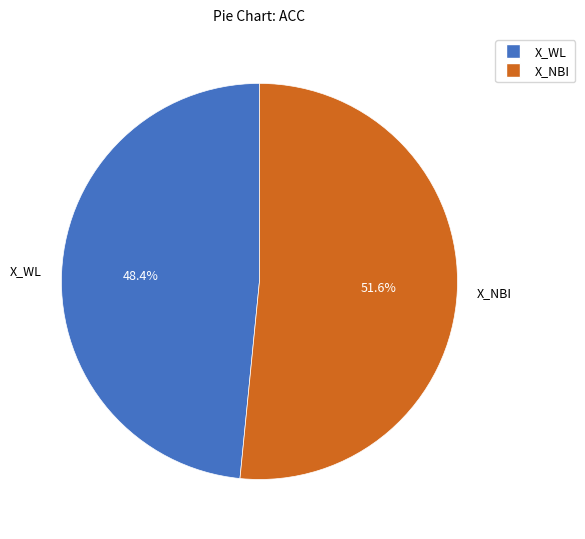

Which category has the biggest portion of the pie?

X_NBI